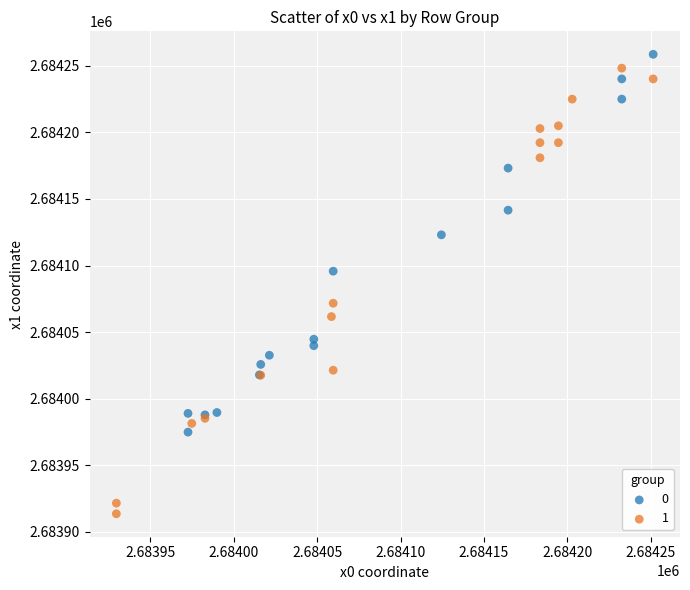

What are all the series names shown in the legend?

0, 1